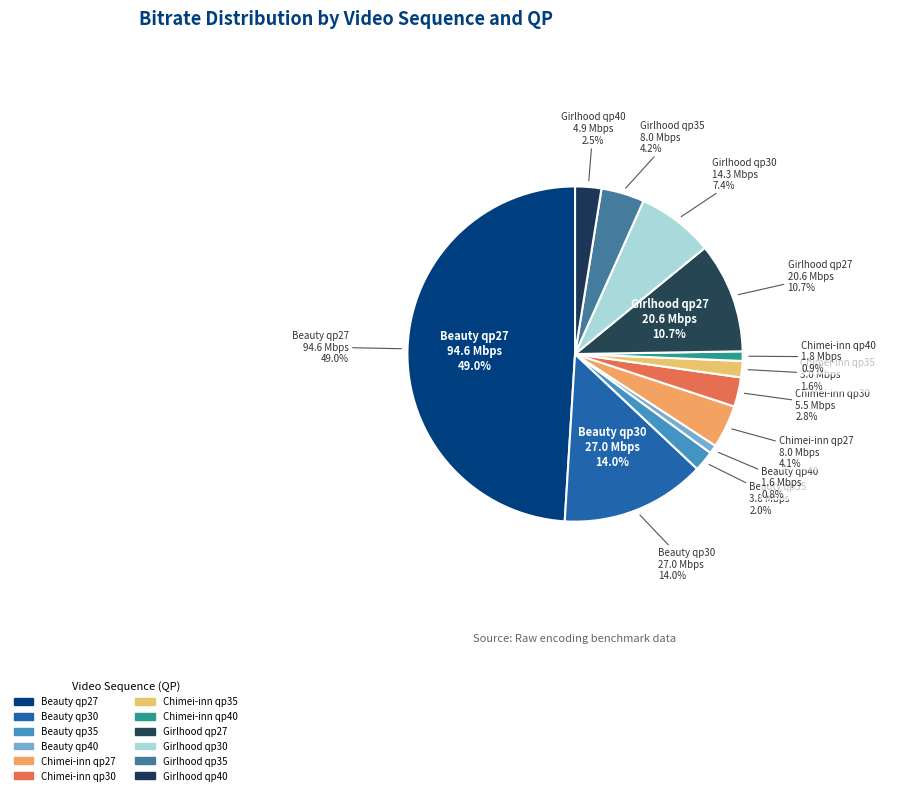

Count the number of slices in the pie.

12